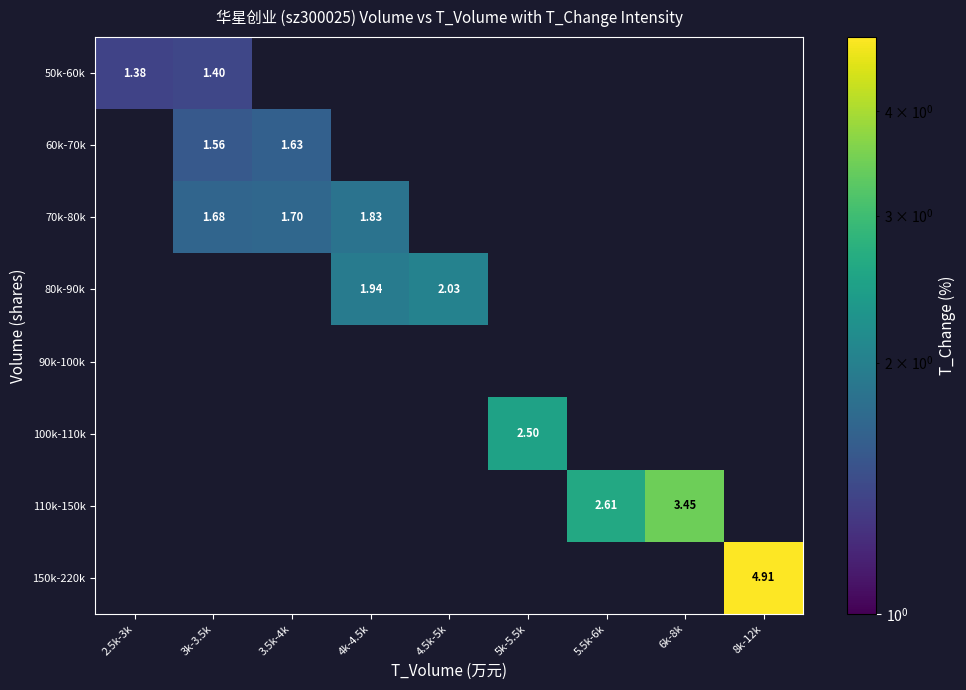

List the labels in order of 110k-150k value, smallest first.

2.5k-3k, 3k-3.5k, 3.5k-4k, 4k-4.5k, 4.5k-5k, 5k-5.5k, 8k-12k, 5.5k-6k, 6k-8k